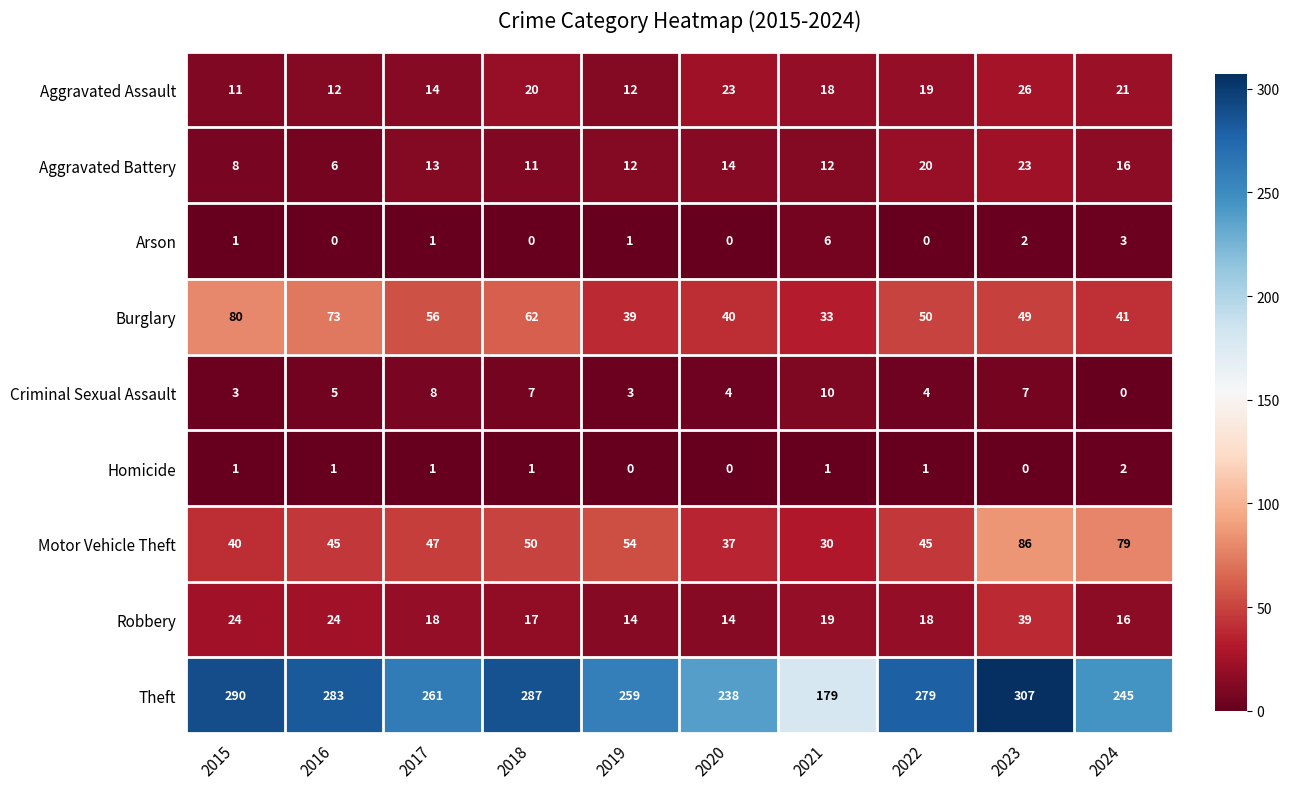

What is the minimum value for Aggravated Assault?

11